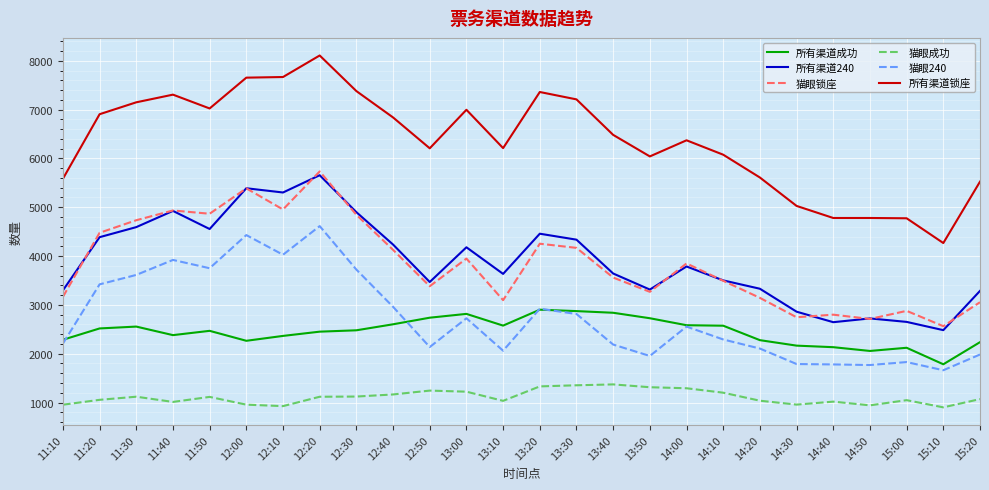

Read the 猫眼240 value at 13:30, to the nearest 10.

2810